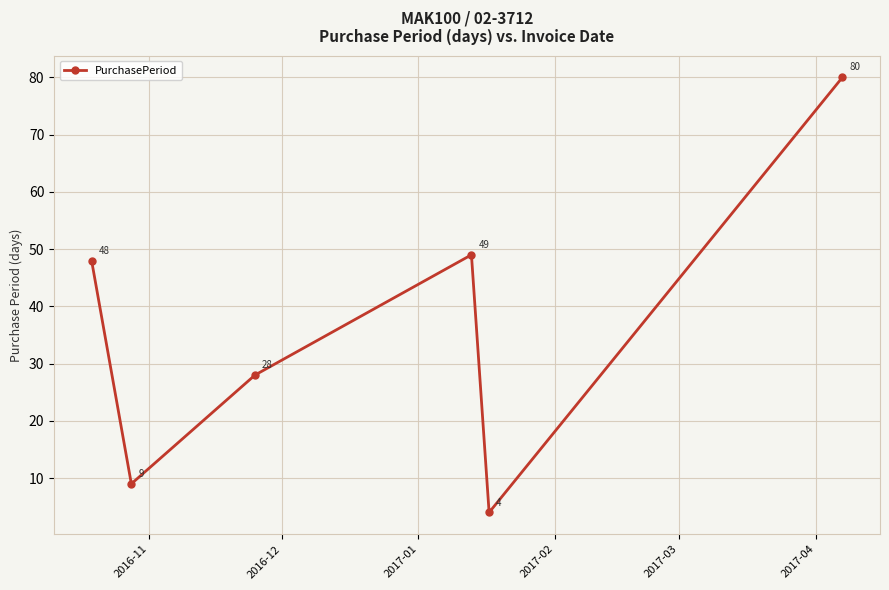

What is the value of the 4th point from the left?

49